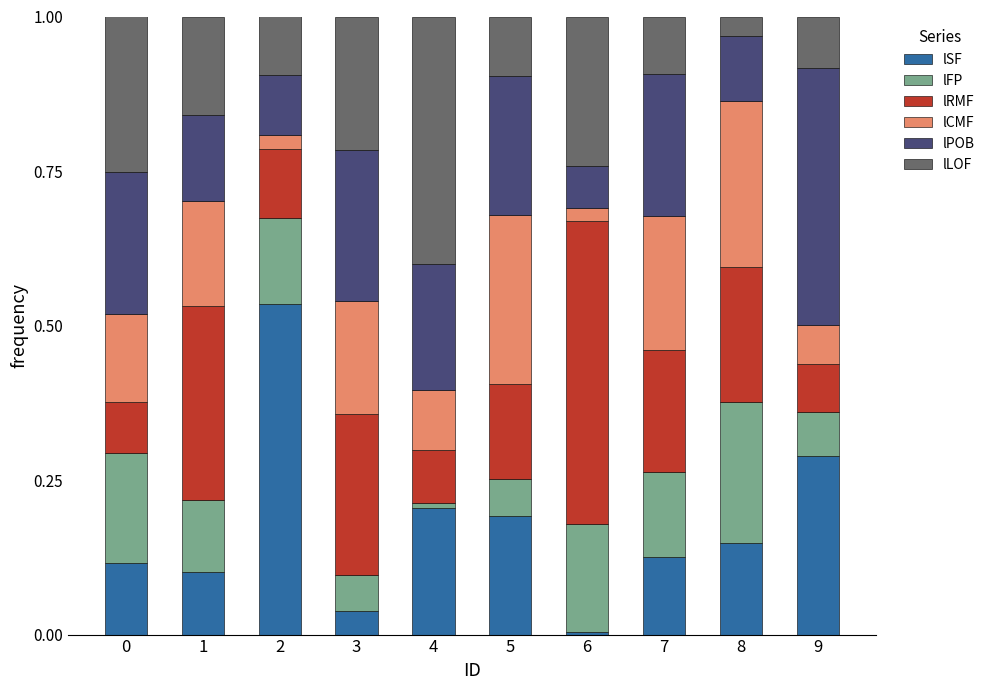

The value of lSF at 8 is 0.2. True or false?

False